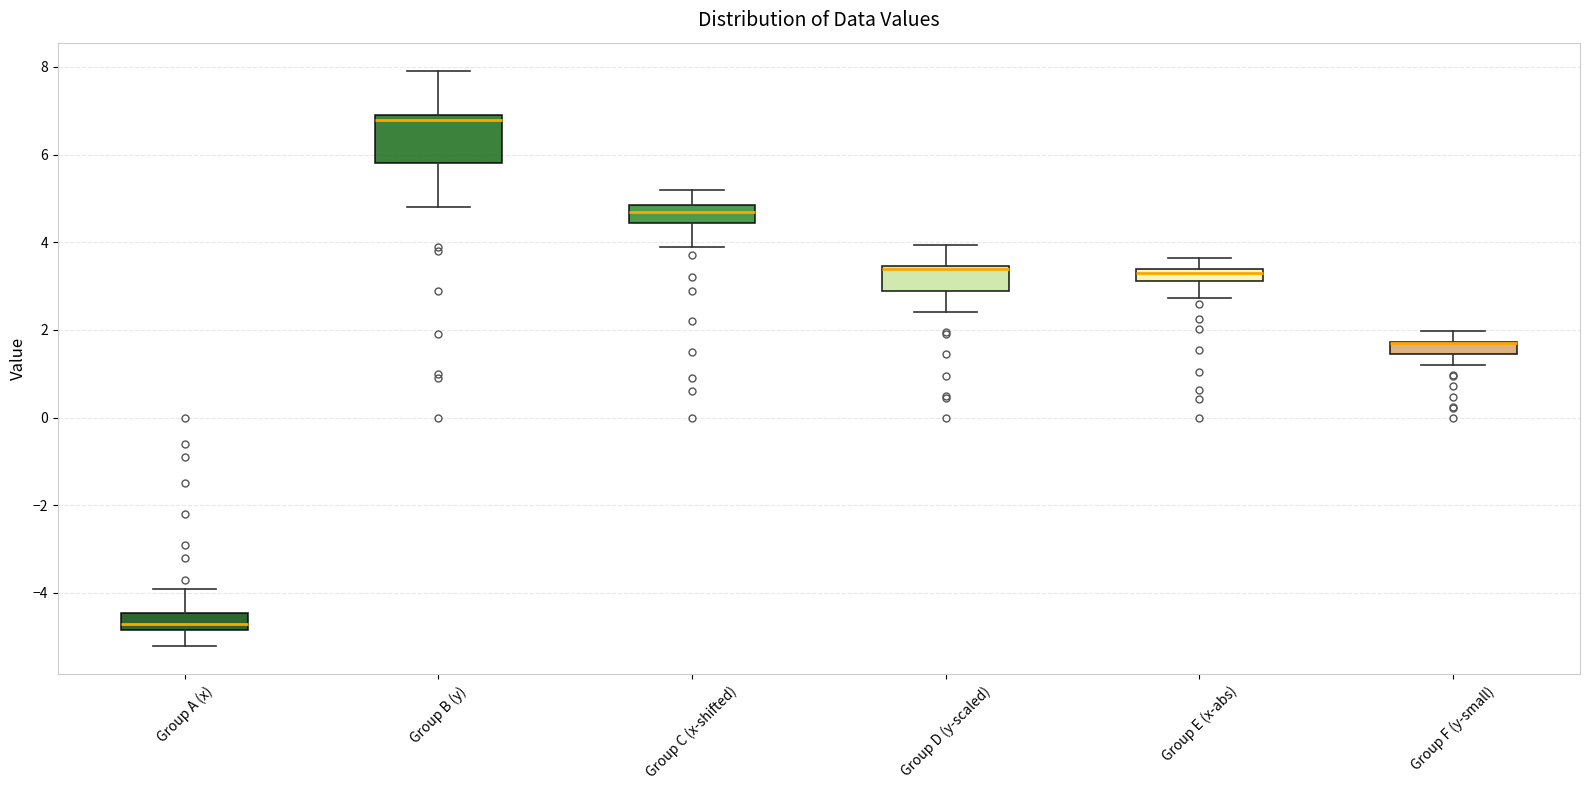

Where is the upper edge of the box for Group F (y-small) on the y-axis? The values are not printed on the chart, so give them approximately, as read against the axis.

1.8